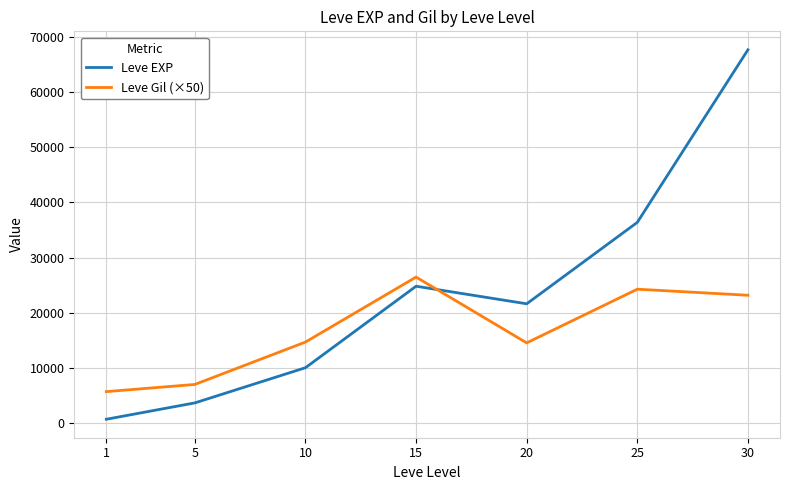

At which label is Leve EXP closest to 34180?

25